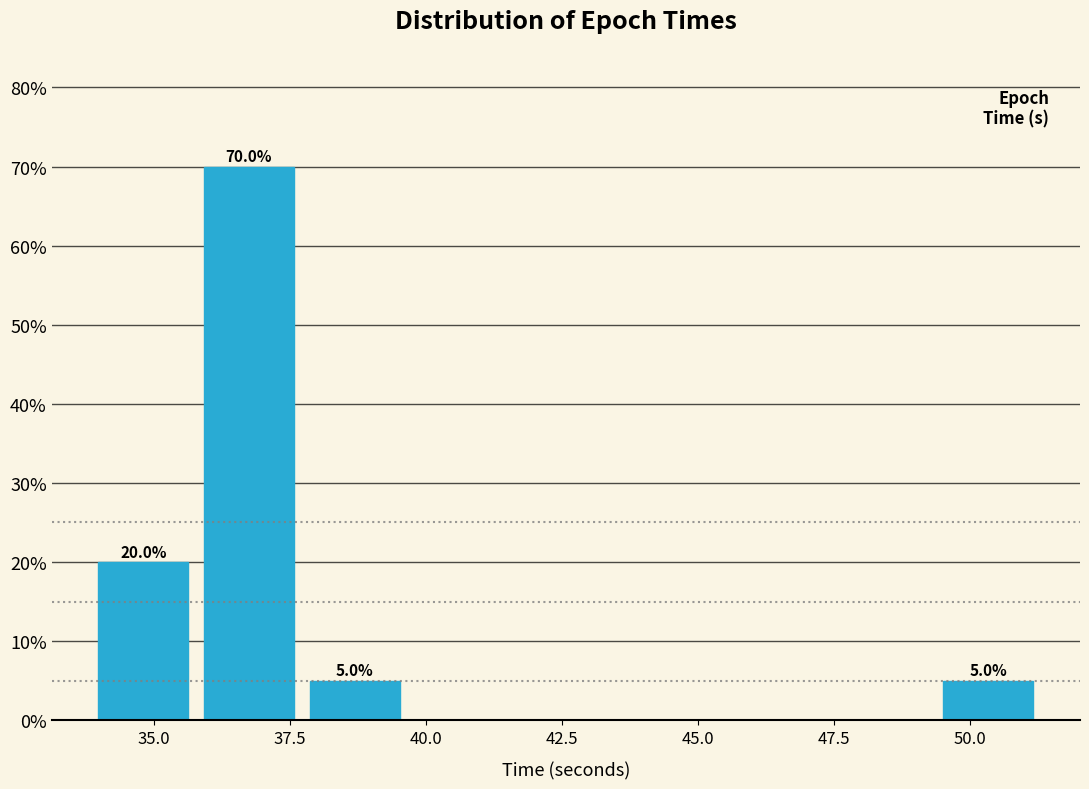

Around what value on the x-axis is the tallest bar? Give the approximate position of its centre, as read against the axis.

37.0